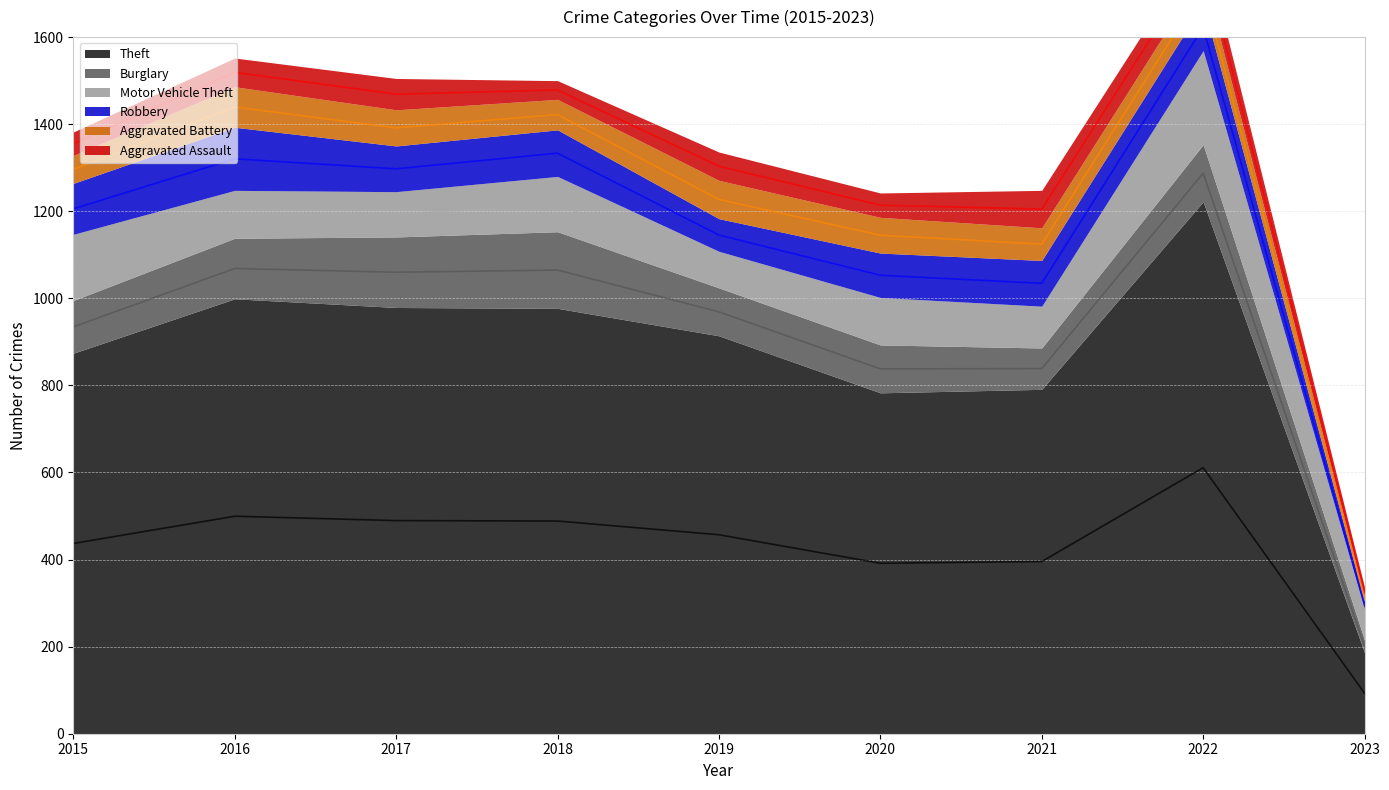

Is it true that Robbery equals 51 at 2019?

False